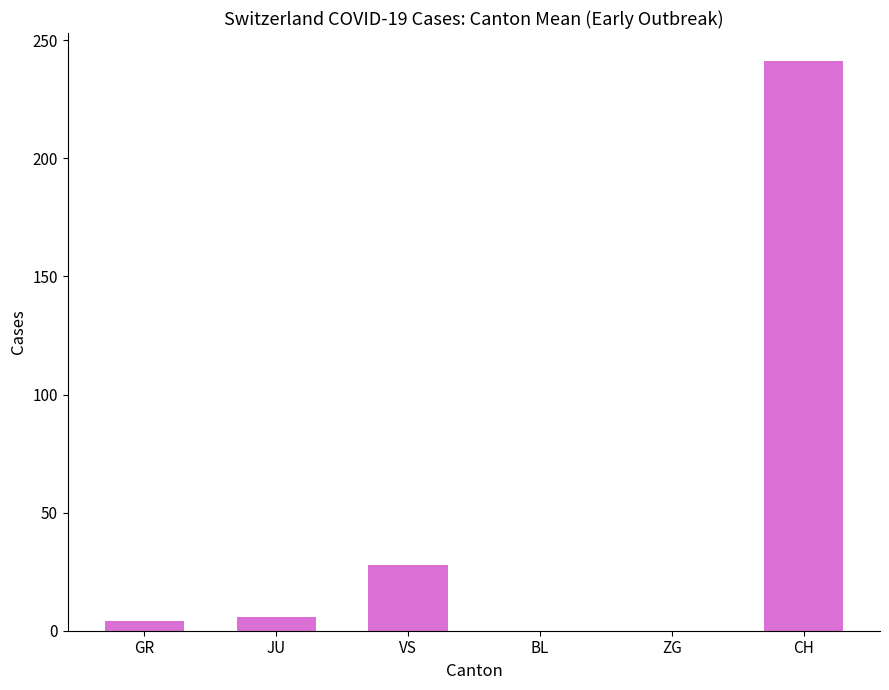

Which label corresponds to the largest value in the chart?

CH